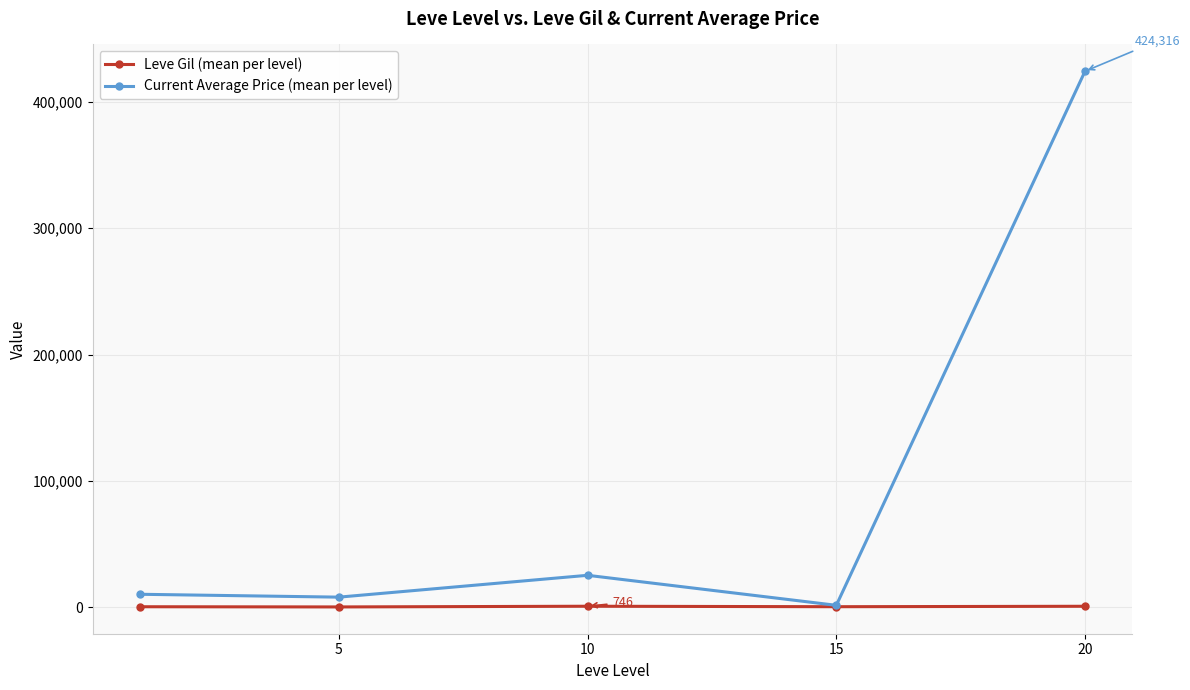

What is the maximum value for Current Average Price (mean per level)?

424316.7